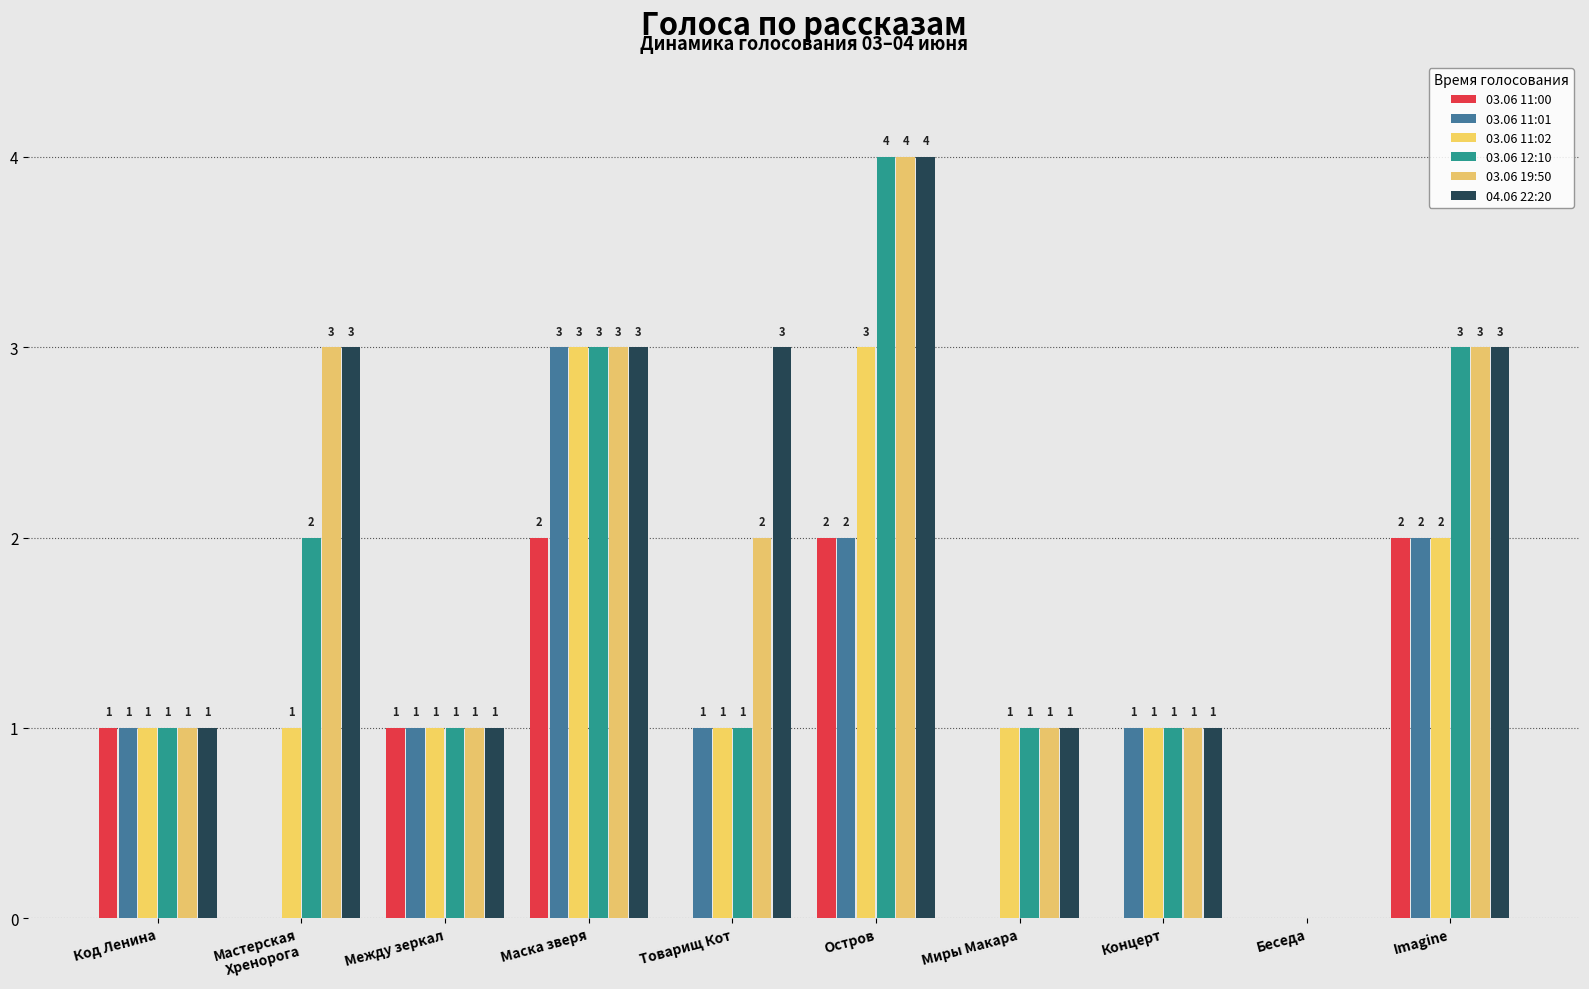

What is the maximum value shown in the chart?

4